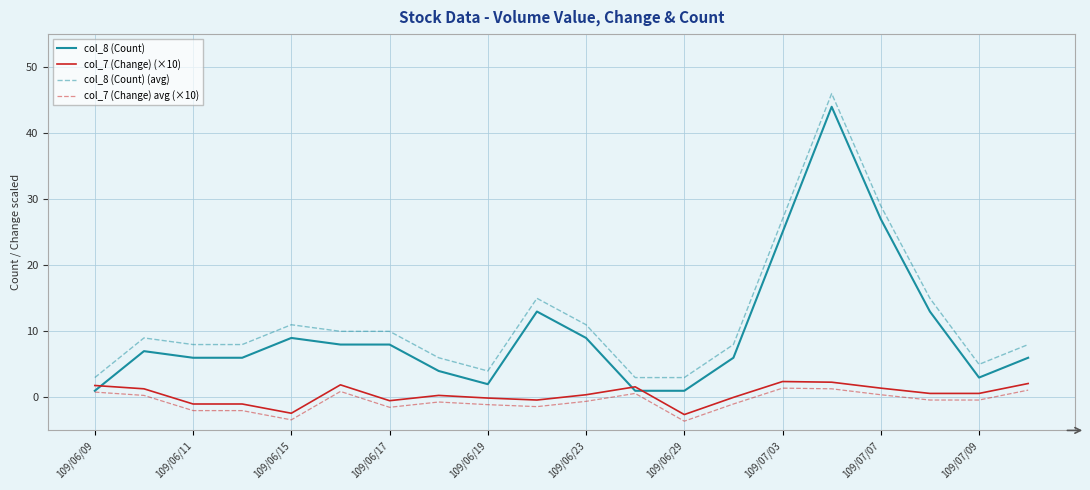

What is the greatest value displayed?

46.0